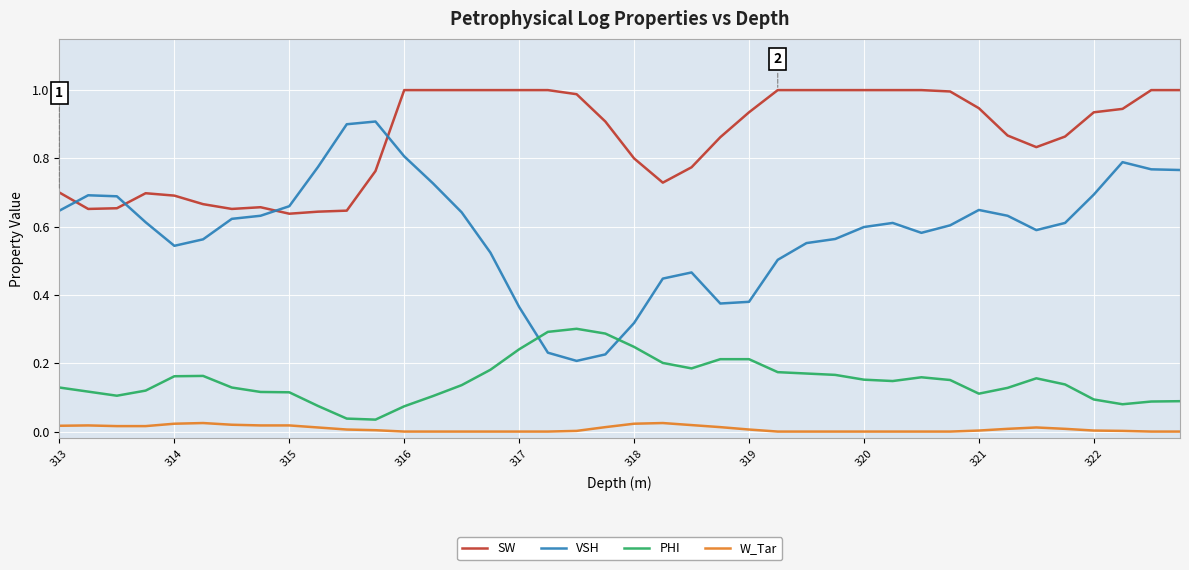

In PHI, how many points are lower than both neighbors (excluding endpoints)?

6